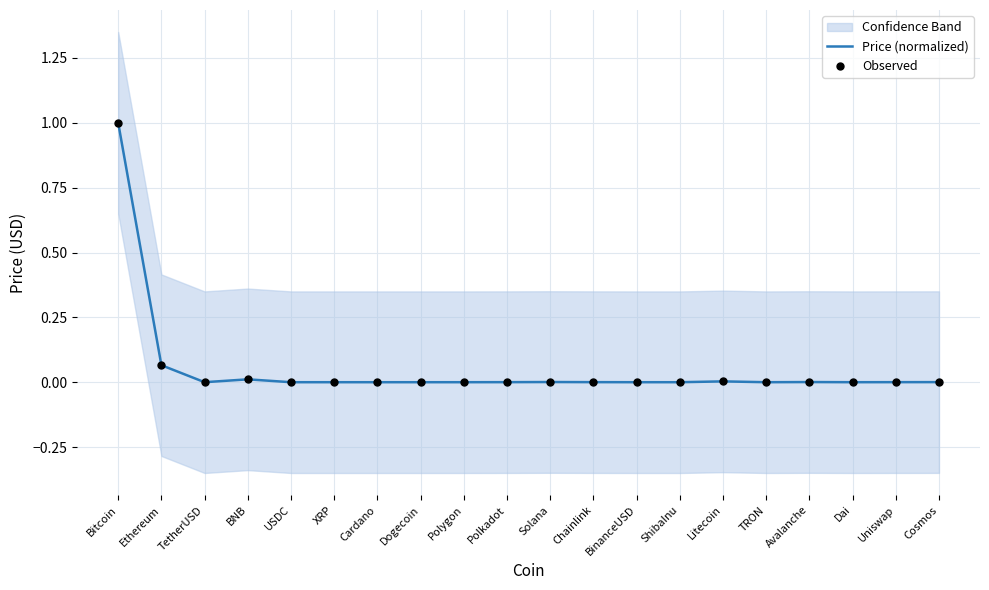

At which category is the sum across all series the highest?

Bitcoin